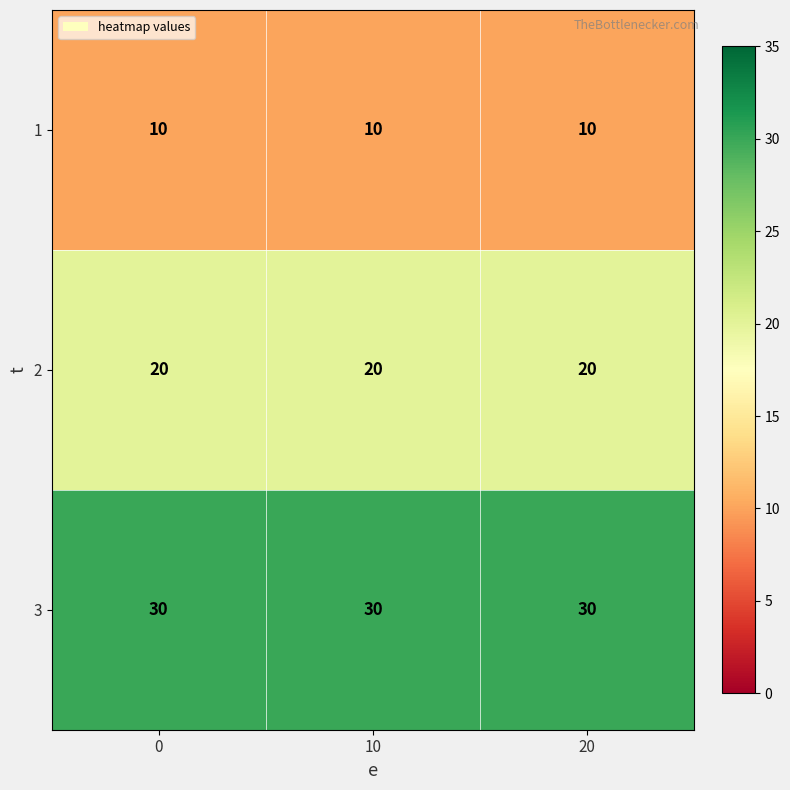

Rank the series by their average value, from highest to lowest.

3, 2, 1